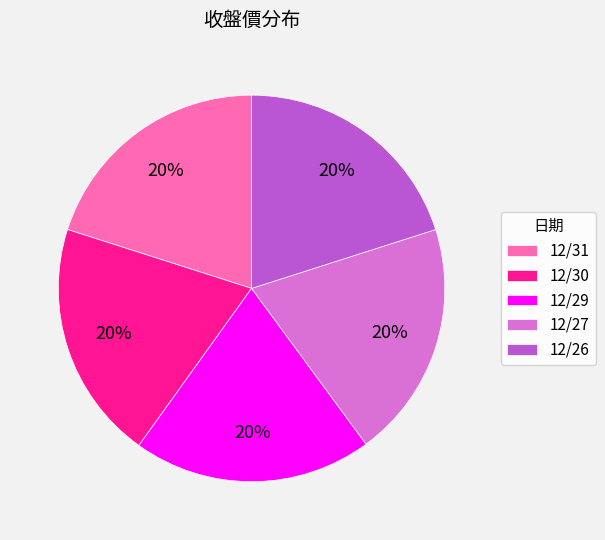

Approximately how many times larger is the value at 12/27 compared to 12/26?

1.0